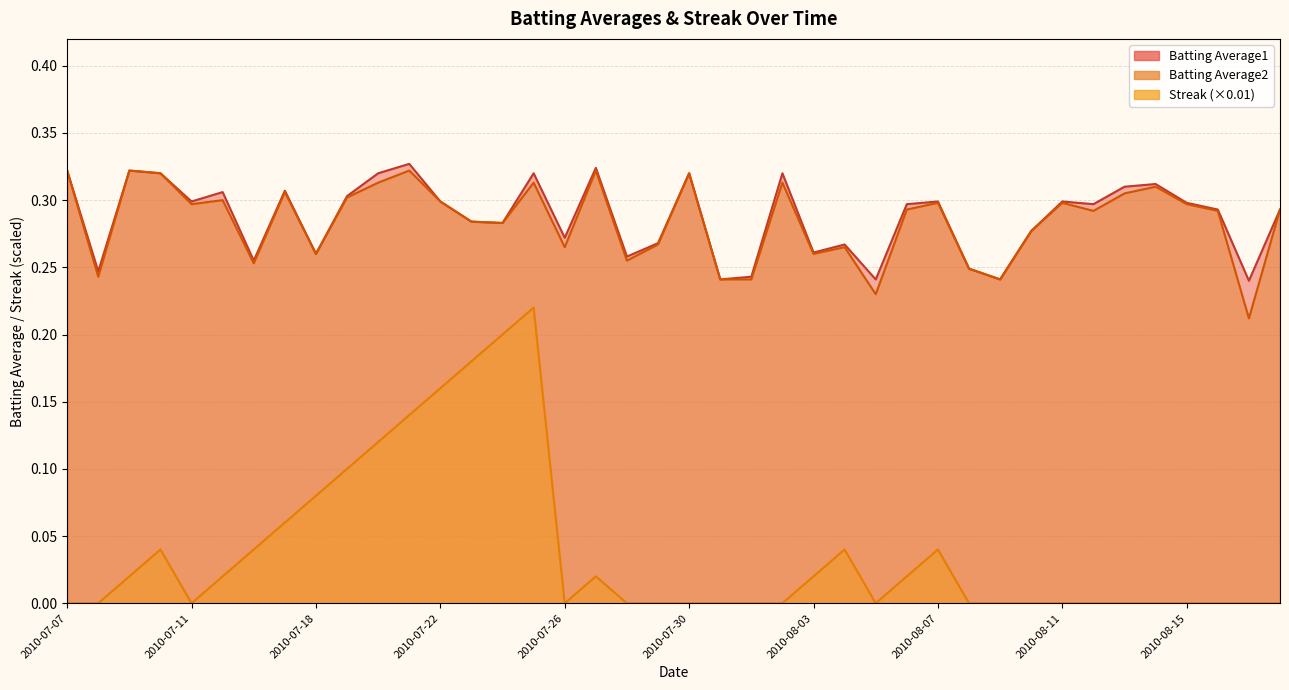

List the labels in order of Batting Average1 value, smallest first.

2010-08-17, 2010-07-31, 2010-08-05, 2010-08-09, 2010-08-01, 2010-07-08, 2010-08-08, 2010-07-16, 2010-07-28, 2010-07-18, 2010-08-03, 2010-08-04, 2010-07-29, 2010-07-26, 2010-08-10, 2010-07-24, 2010-07-23, 2010-08-16, 2010-08-18, 2010-08-06, 2010-08-12, 2010-08-15, 2010-07-11, 2010-07-22, 2010-08-07, 2010-08-11, 2010-07-19, 2010-07-15, 2010-07-17, 2010-08-13, 2010-08-14, 2010-07-10, 2010-07-20, 2010-07-25, 2010-07-30, 2010-08-02, 2010-07-07, 2010-07-09, 2010-07-27, 2010-07-21